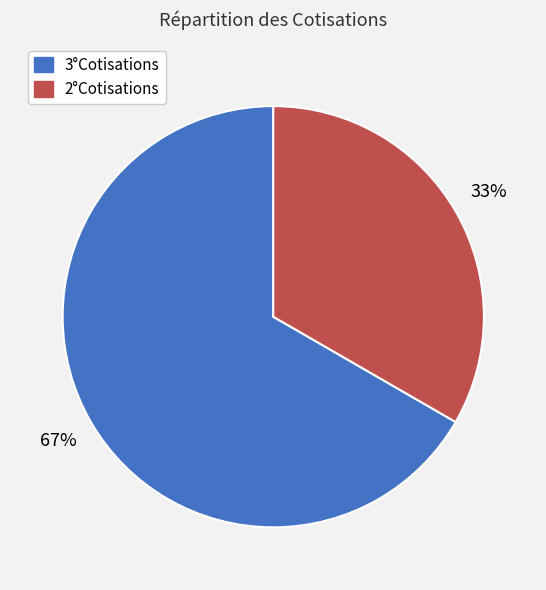

Which slice is the smallest?

2°Cotisations